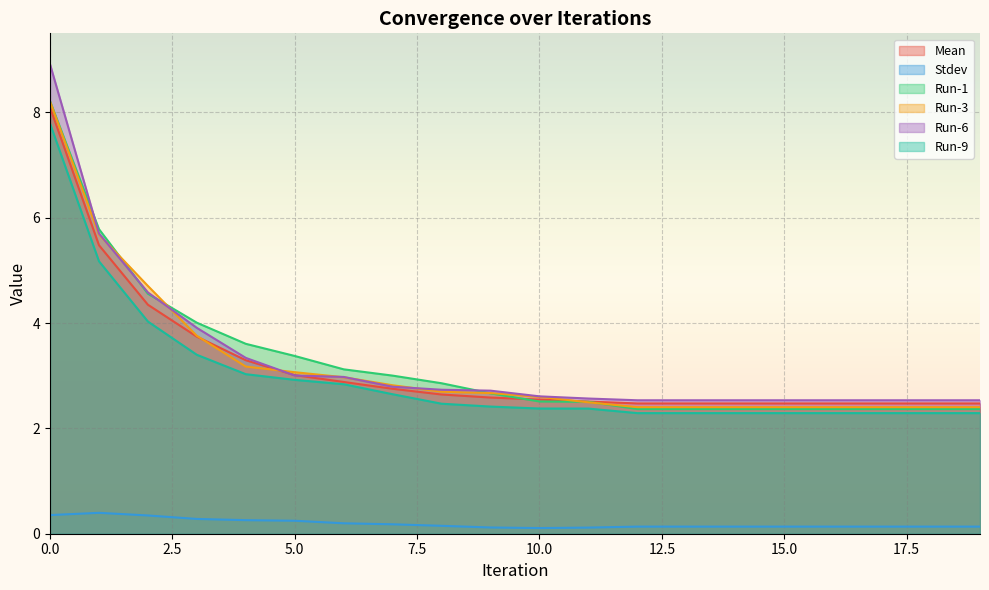

Is the value of Run-6 at 3 greater than the value of Run-9 at 18?

Yes